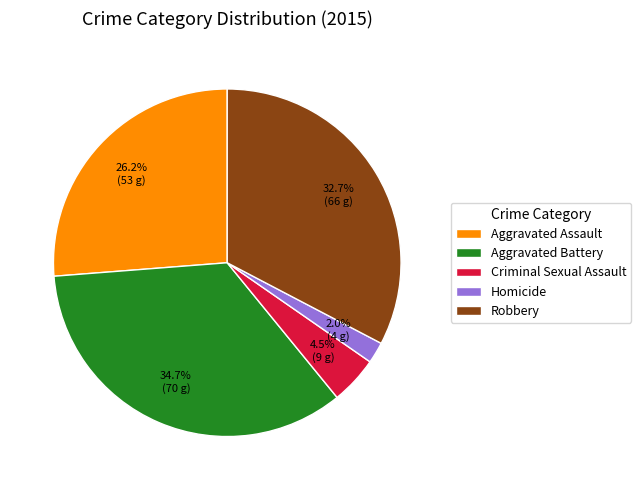

How much of the chart is everything except Aggravated Assault?

73.8%